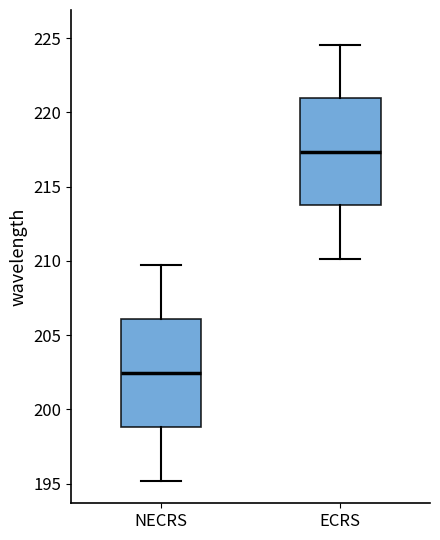

Which box's median line is the lowest?

NECRS